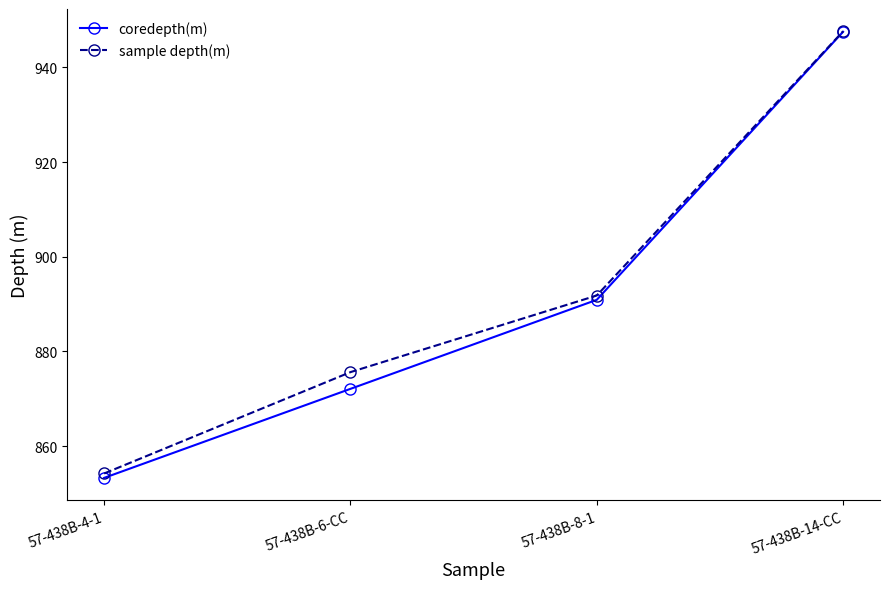

At which label is sample depth(m) closest to 900?

57-438B-8-1